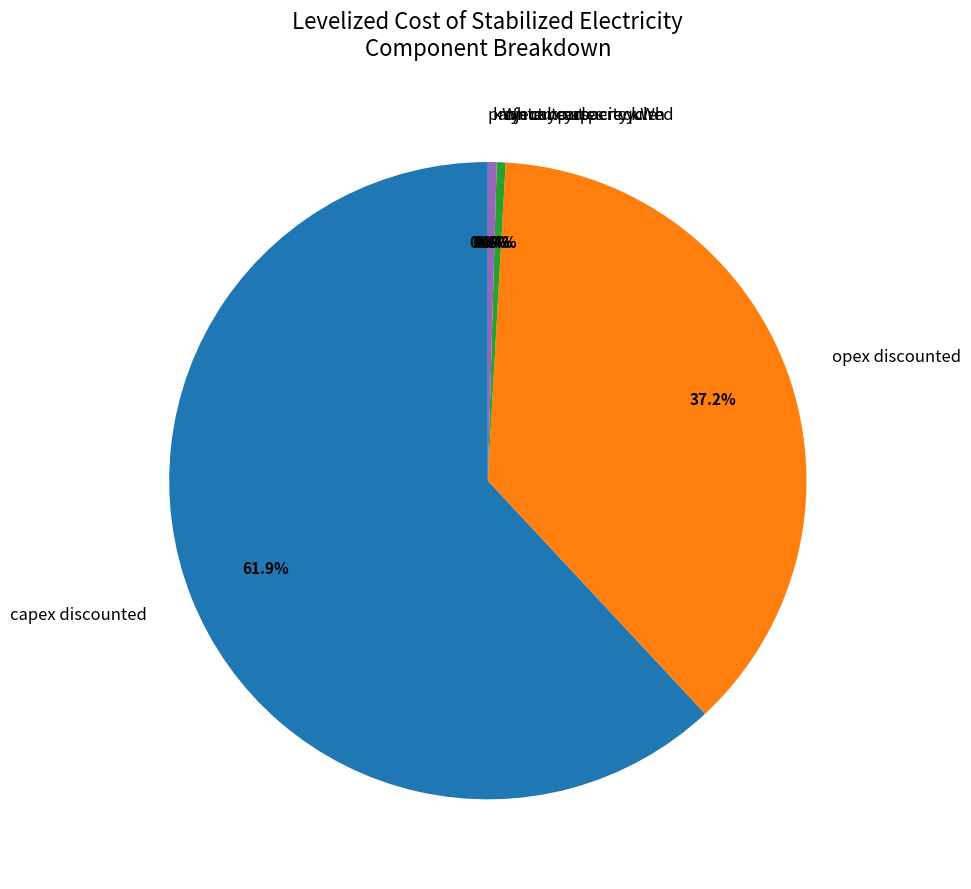

Between capex discounted and system capacity kWh, which is larger?

capex discounted